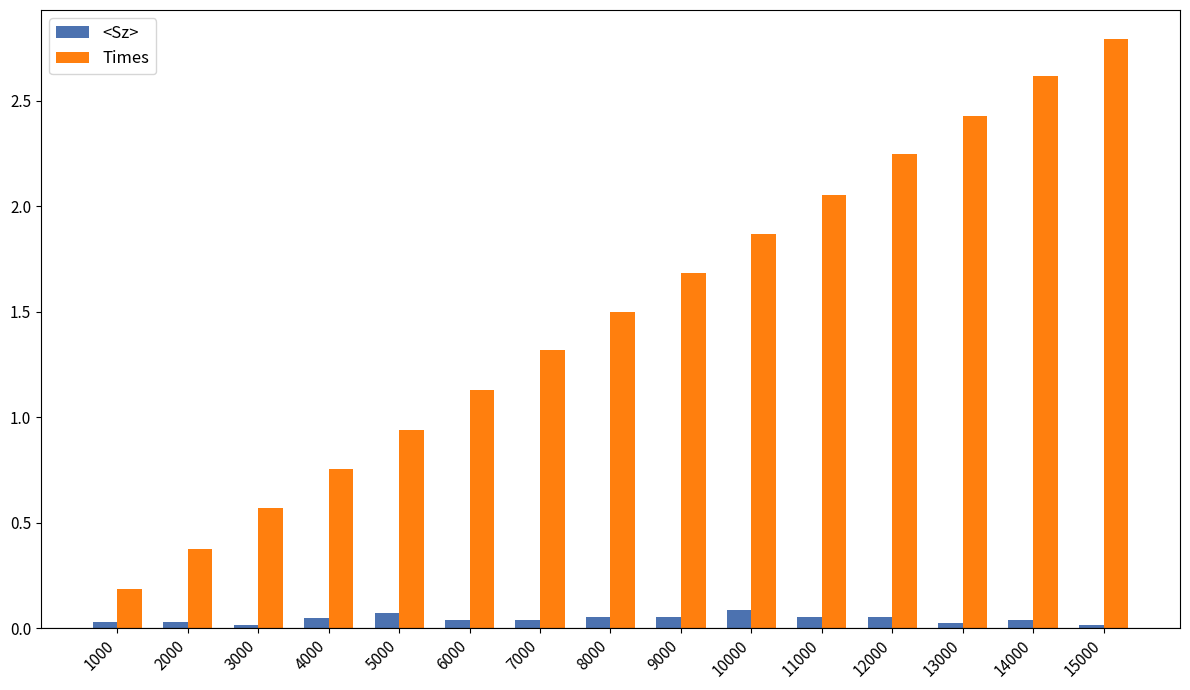

At which category is the sum across all series the highest?

15000